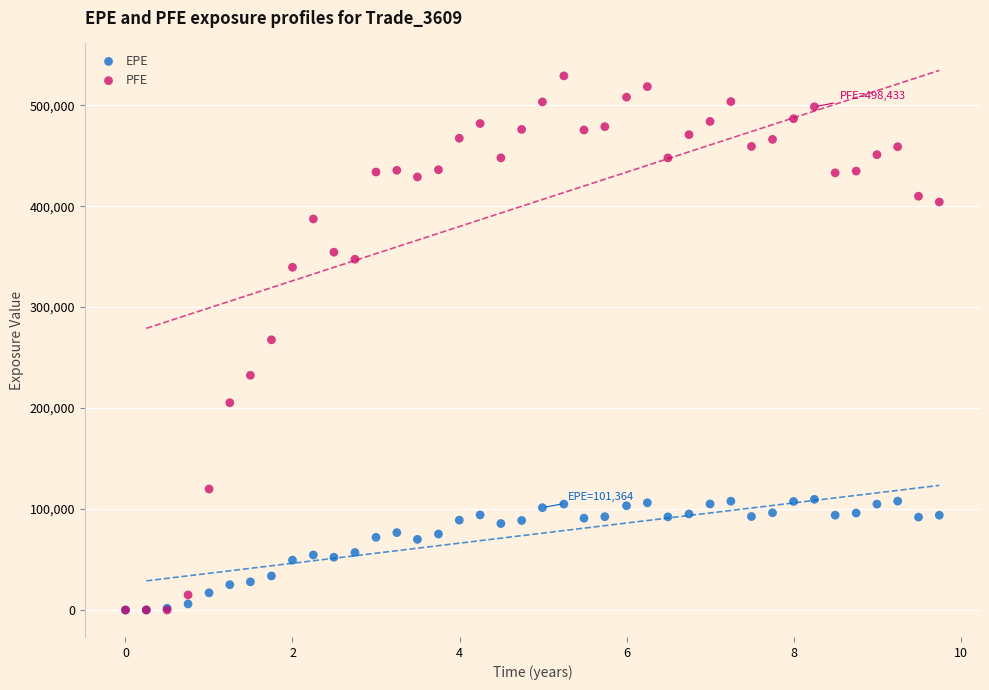

What are all the series names shown in the legend?

EPE, PFE